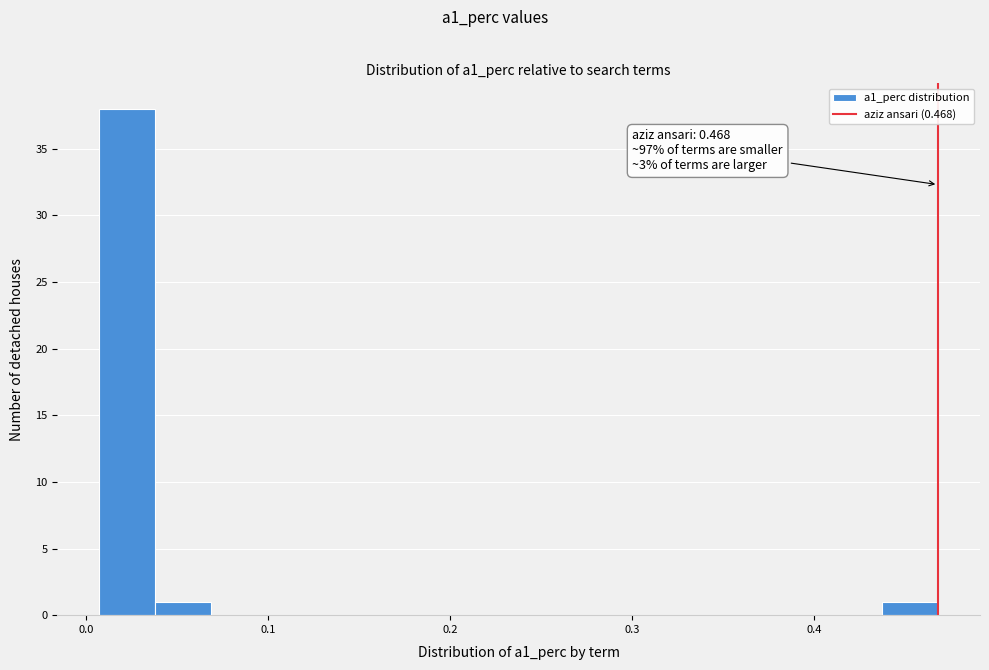

Around what value on the x-axis is the tallest bar? Give the approximate position of its centre, as read against the axis.

0.02